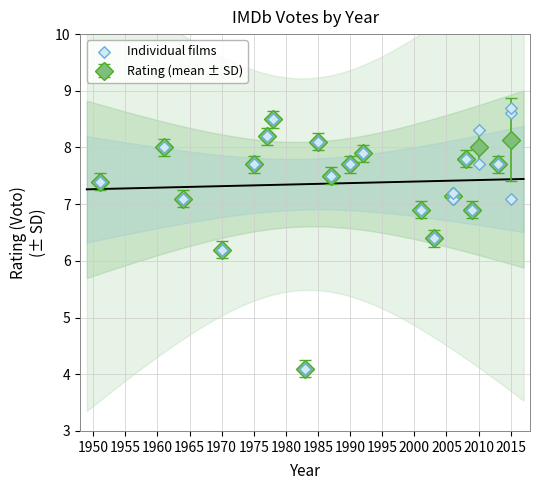

In Rating (mean ± SD), how many points are higher than both neighbors (excluding endpoints)?

6